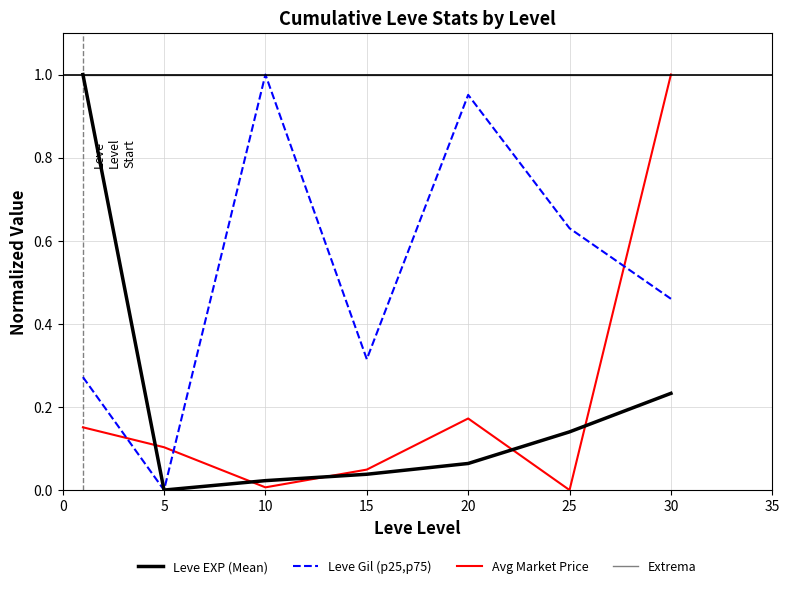

Which series has the largest total across all categories?

Extrema